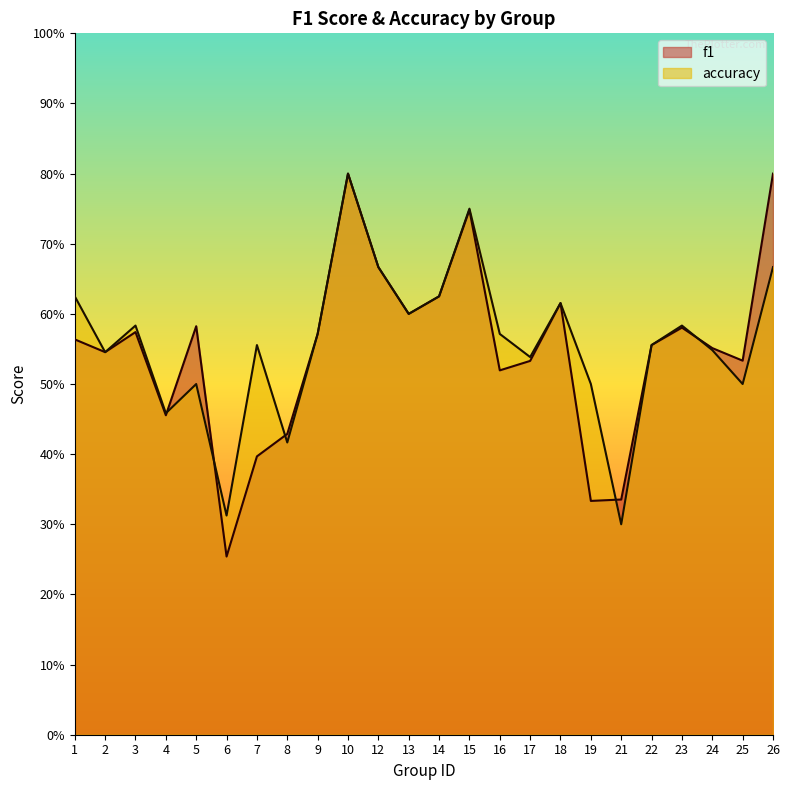

At which category does f1 reach its first local peak?

3